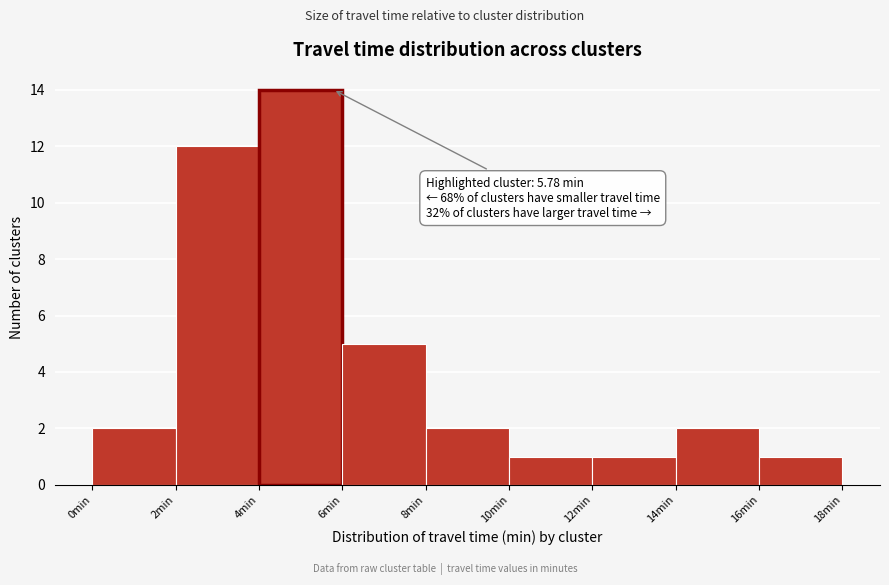

Over which range of the x-axis is the bar tallest?

4 to 6